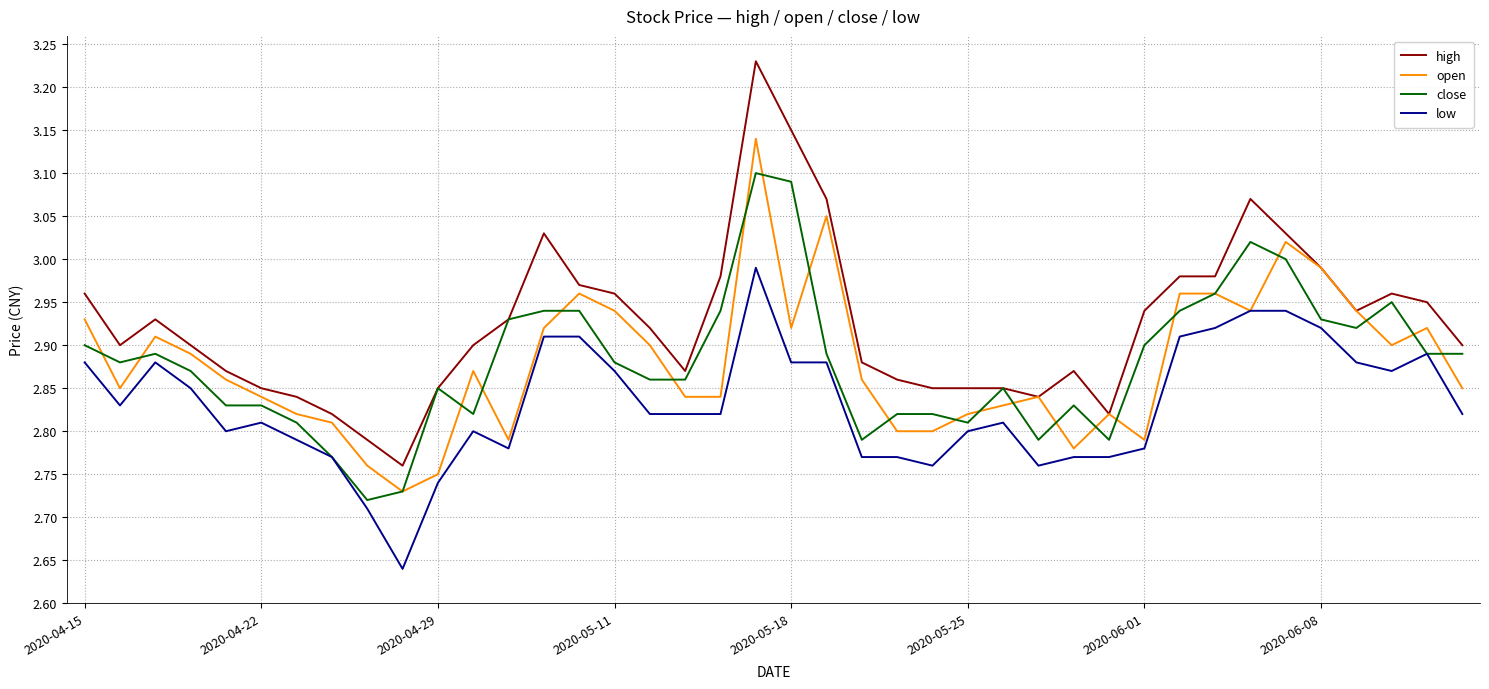

List the series in order of their peak value, highest first.

high, open, close, low